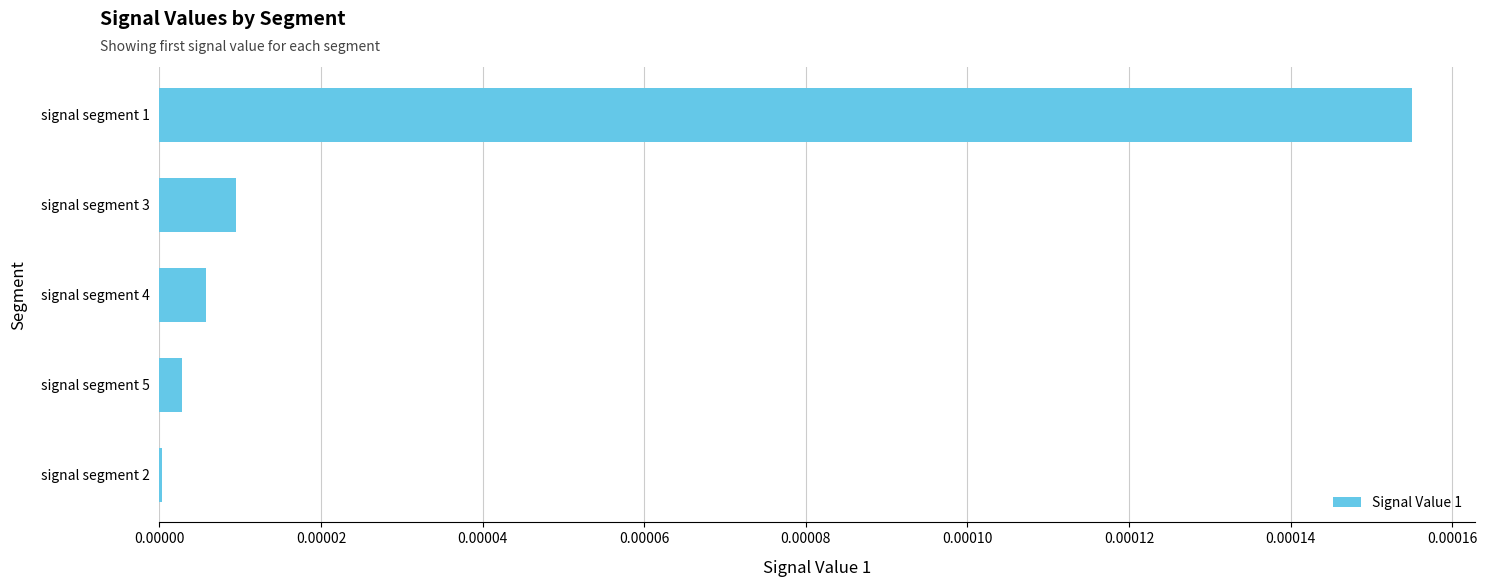

Which category has the highest value across all series?

signal segment 1